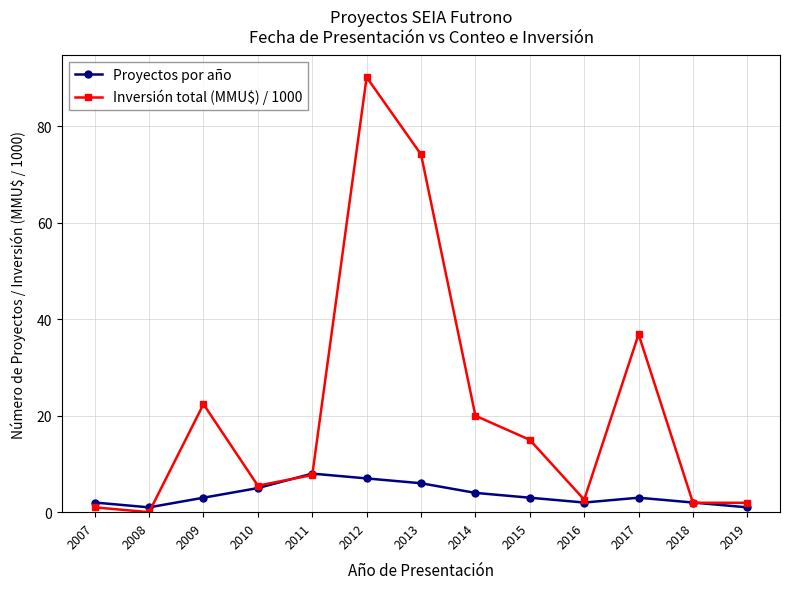

How many distinct data groups are displayed?

2